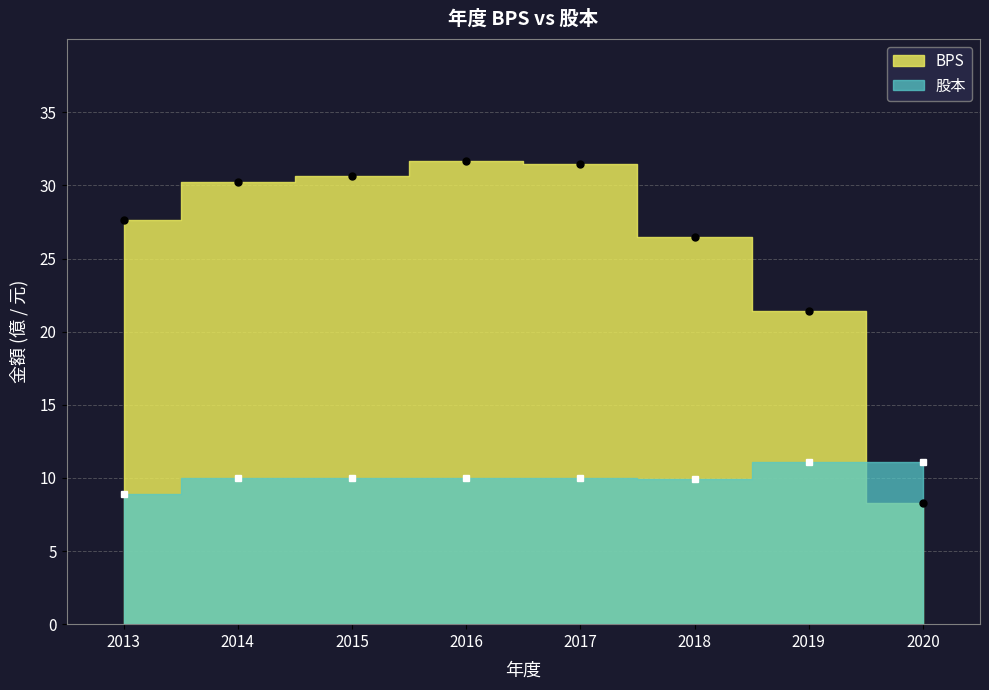

The BPS series shows 21.4 at 2019. True or false?

True